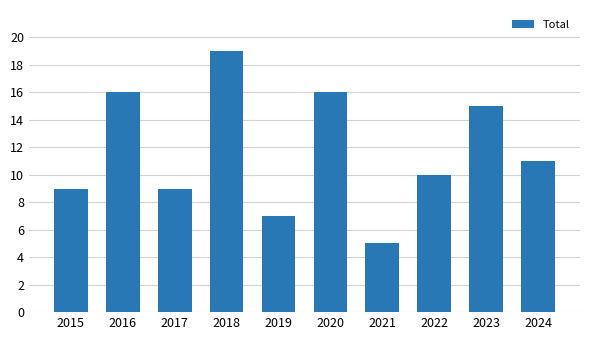

What is the value of the 3rd bar from the left?

9